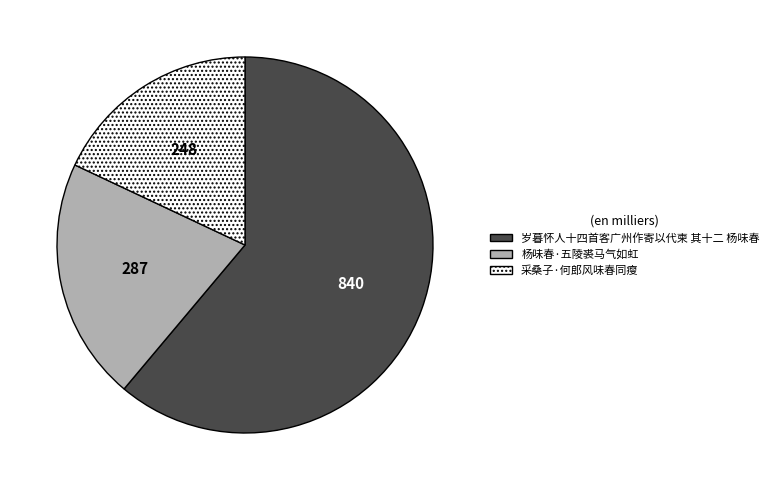

Rank the categories by value from highest to lowest.

岁暮怀人十四首客广州作寄以代柬 其十二 杨味春, 杨味春·五陵裘马气如虹, 采桑子·何郎风味春同瘦